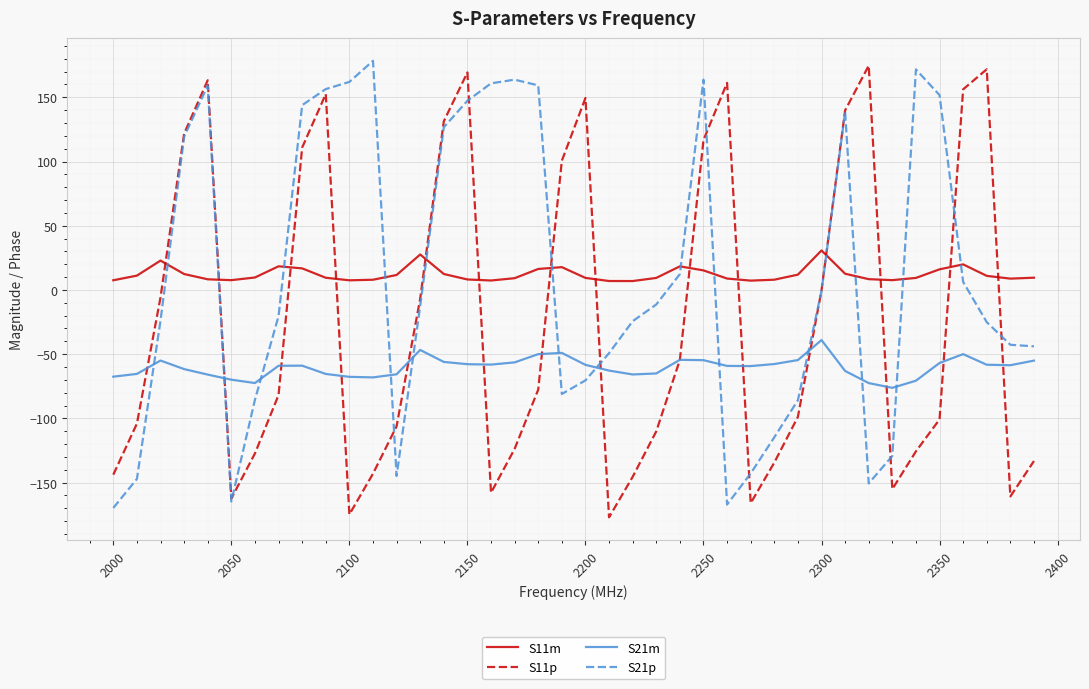

What is the minimum value for S21p?

-169.7